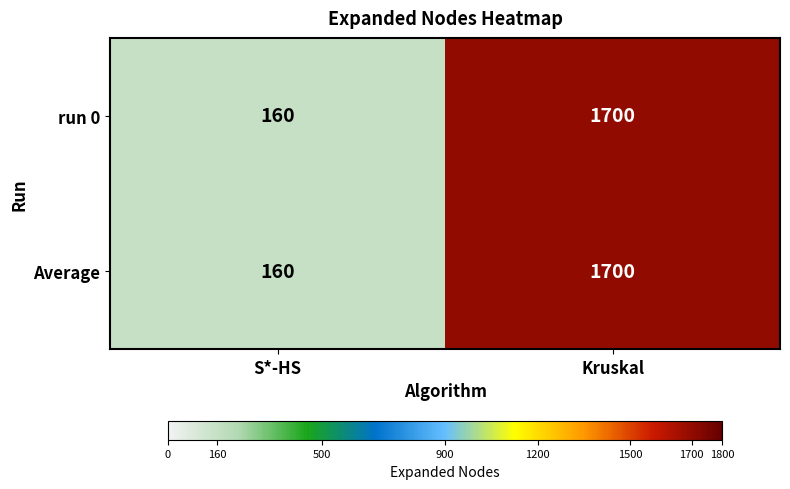

True or false: Average has a value of 233 at S*-HS.

False